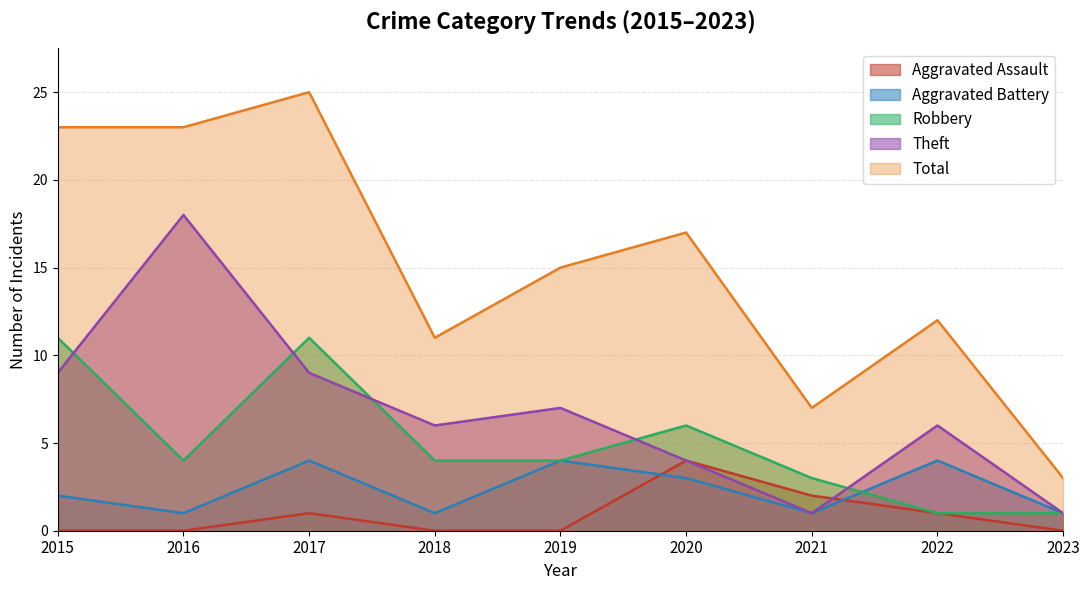

What value does the Aggravated Assault series have at 2021?

2